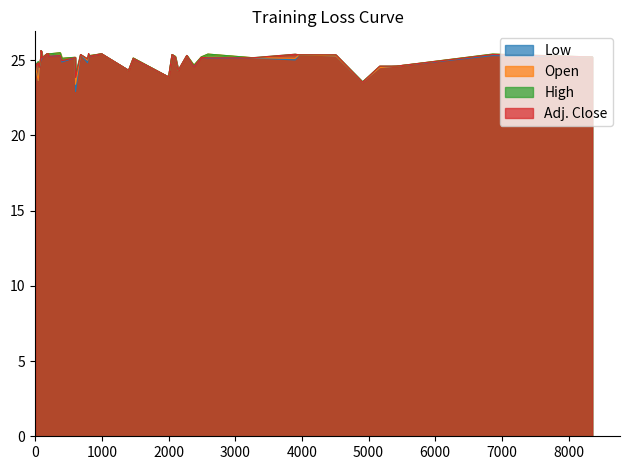

What is the label of the 32nd point from the right?

2380